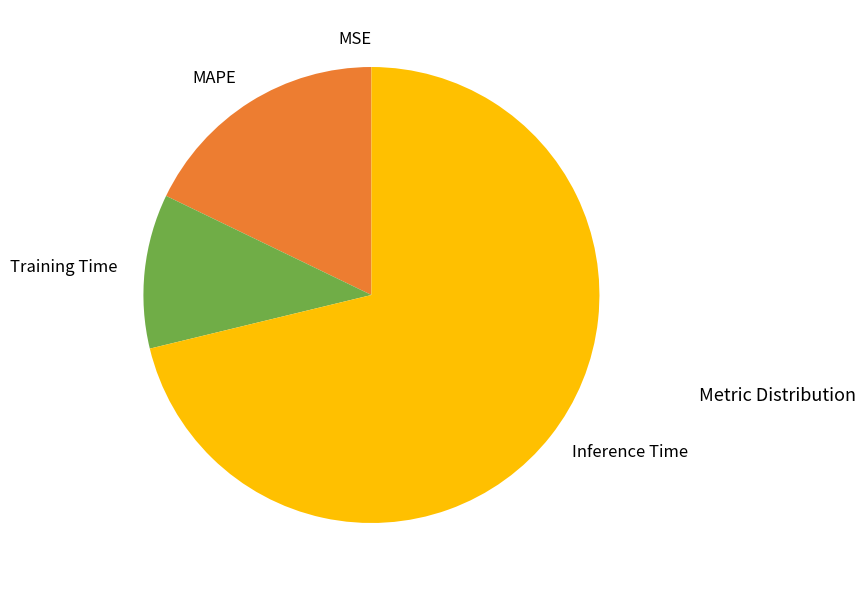

Between MAPE and Training Time, which is larger?

MAPE